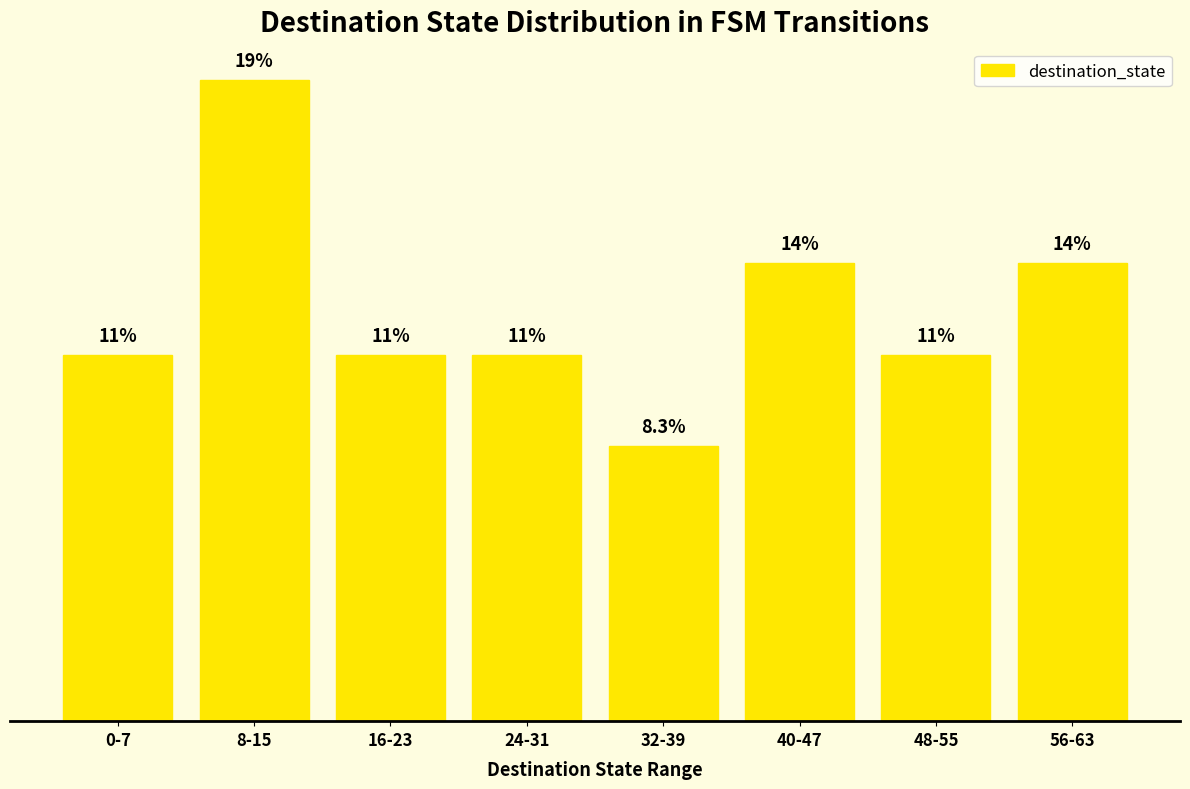

Does the chart contain stacked bars?

No